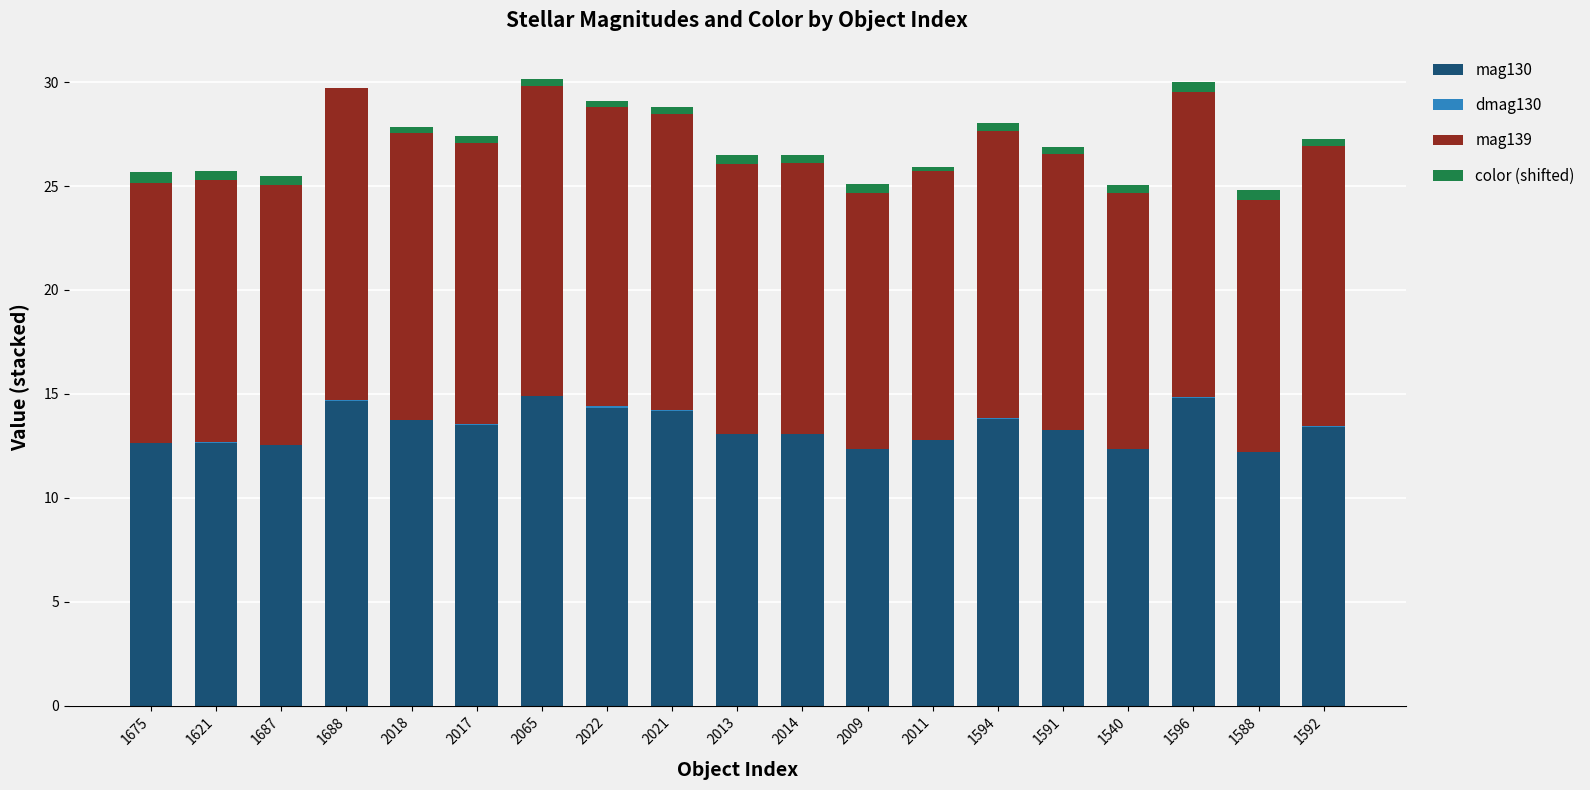

The mag130 series shows 21.0 at 1675. True or false?

False